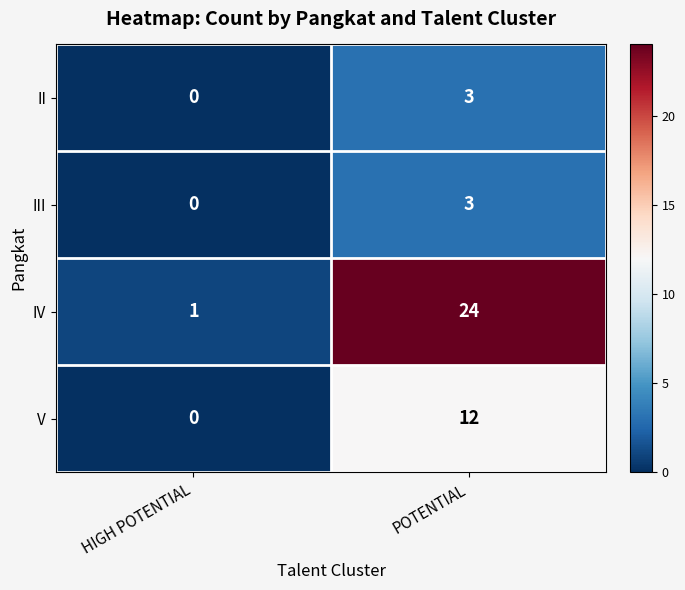

Is it true that II equals -2 at HIGH POTENTIAL?

False